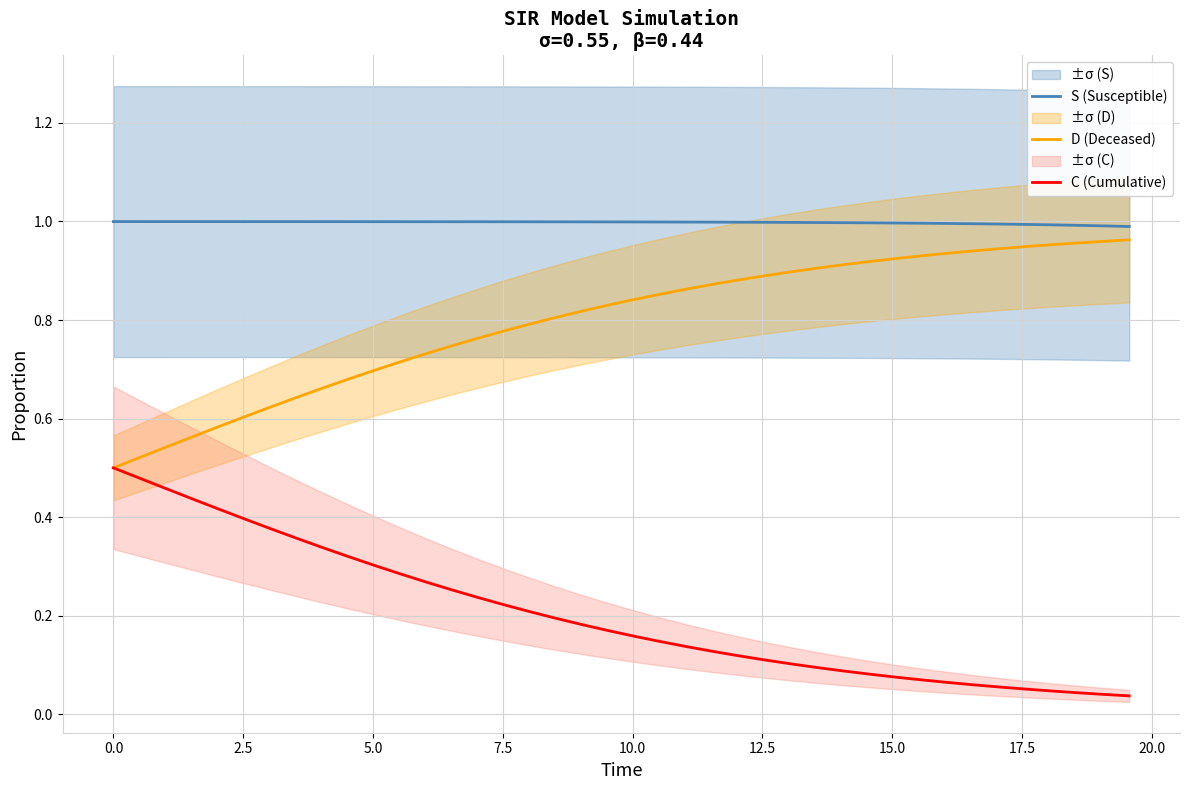

What is the maximum value shown in the chart?

1.0